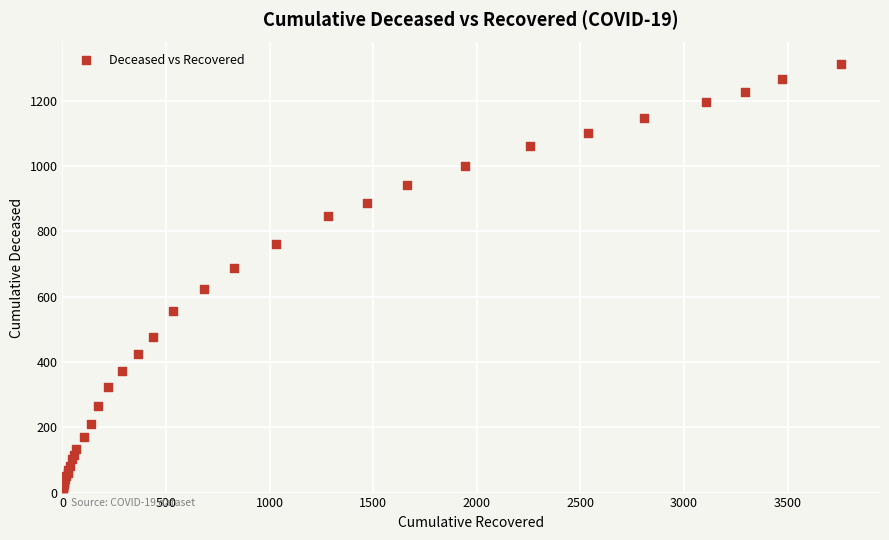

What Y value in the scatter plot is closest to 663?

688